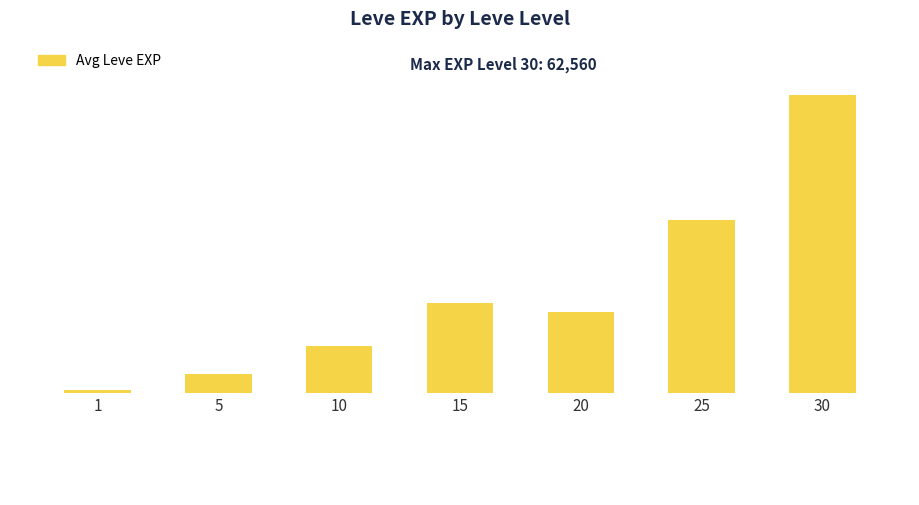

What is the smallest value displayed?

630